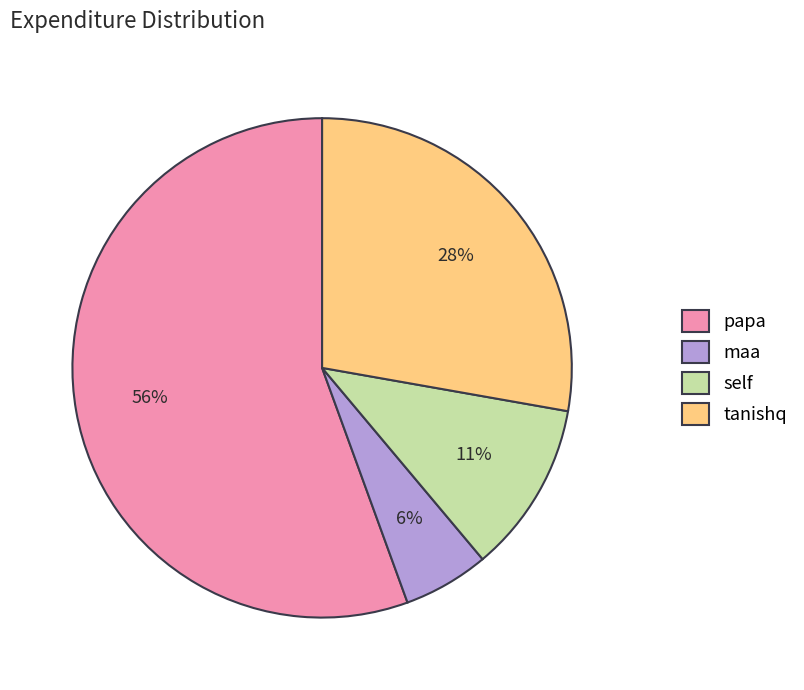

To the nearest percent, what is the difference between the largest and smallest slice percentages?

50%